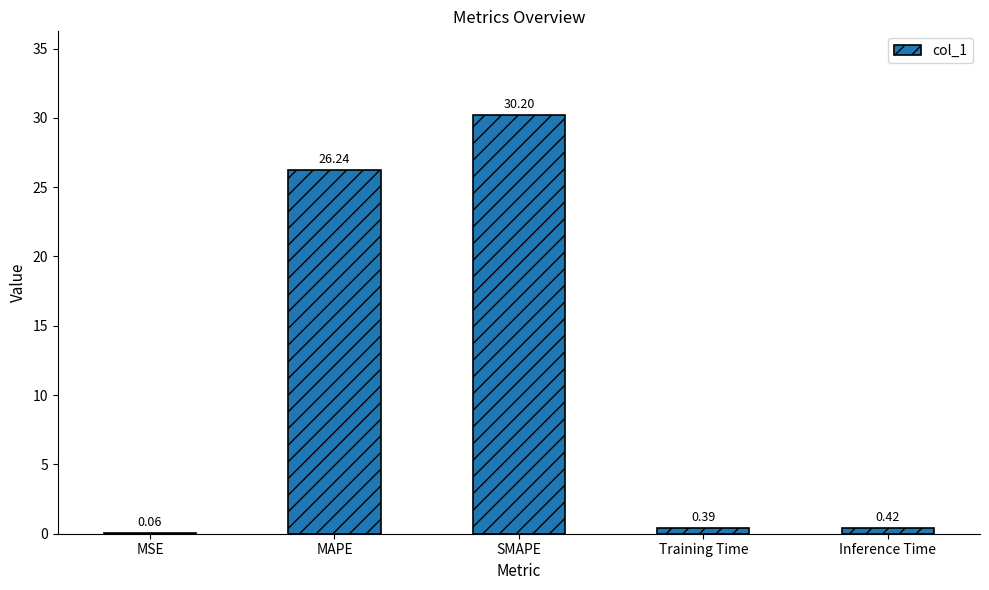

At which label is the value closest to 15?

MAPE